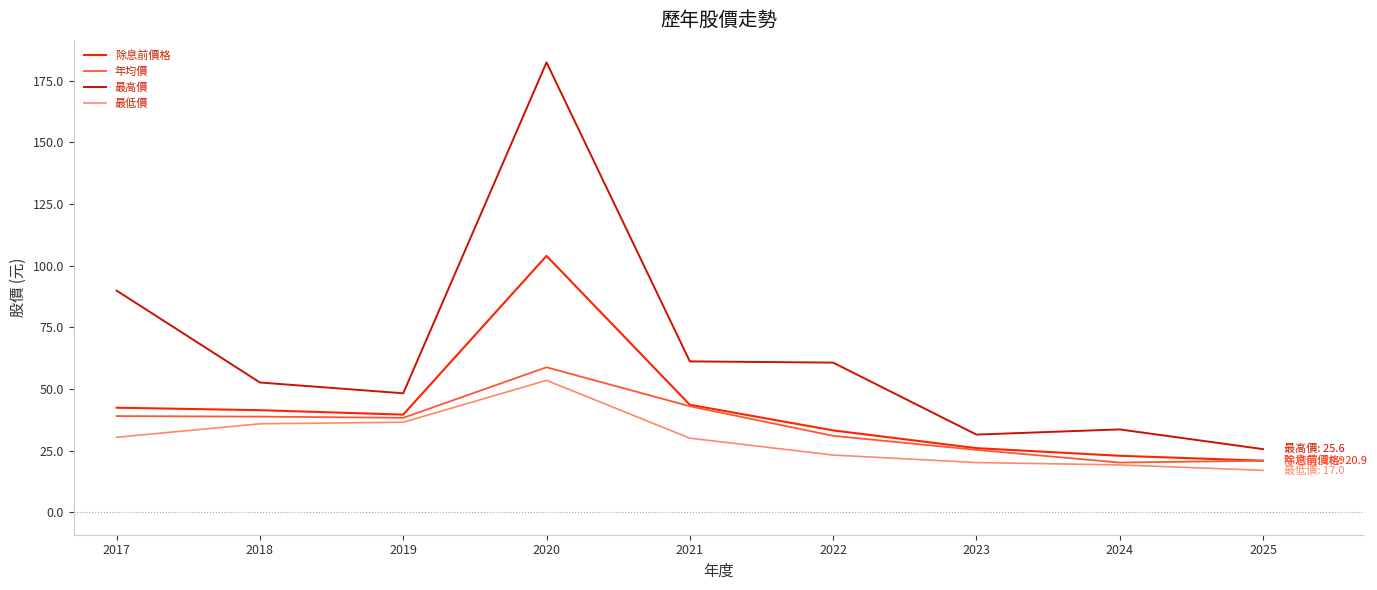

True or false: 年均價 and 最高價 cross at least once.

False